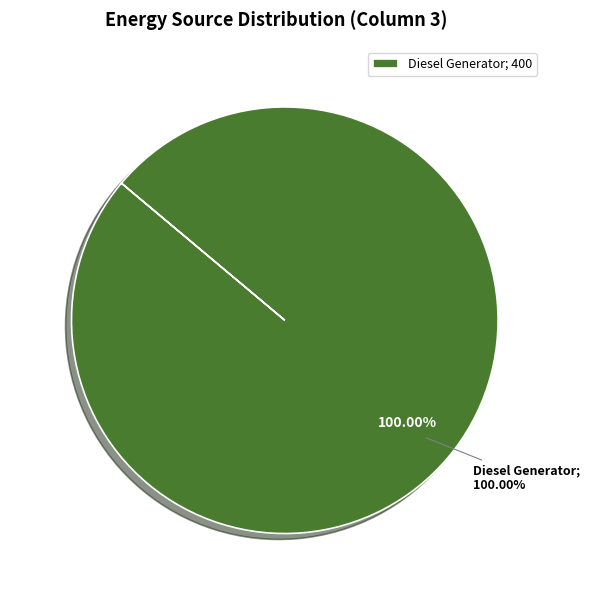

Is there any slice that represents more than half of the pie?

Yes